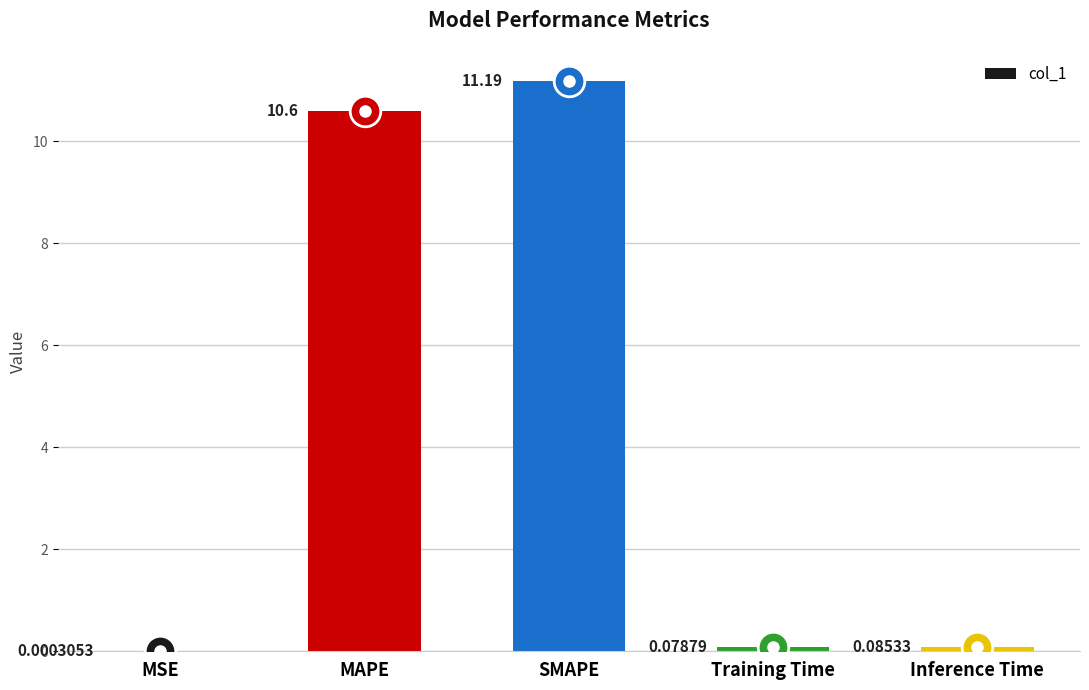

Which label corresponds to the largest value in the chart?

SMAPE